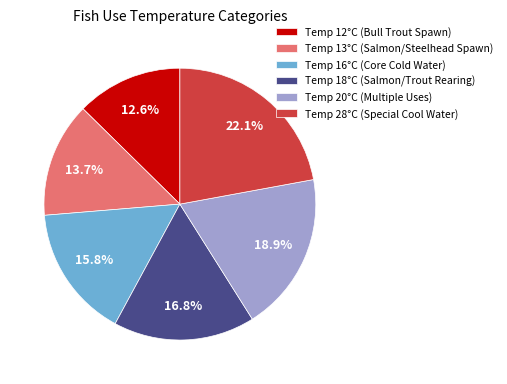

How much of the chart is everything except Temp 20°C (Multiple Uses)?

81.1%